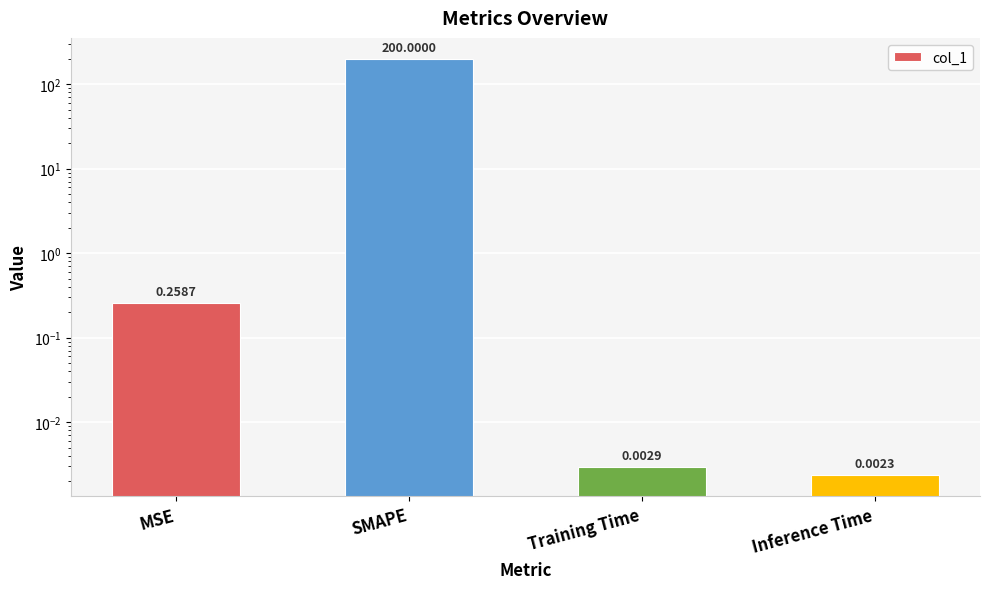

Reading right to left, what are all the values shown in this chart?

Inference Time=0.0	Training Time=0.0	SMAPE=200.0	MSE=0.3